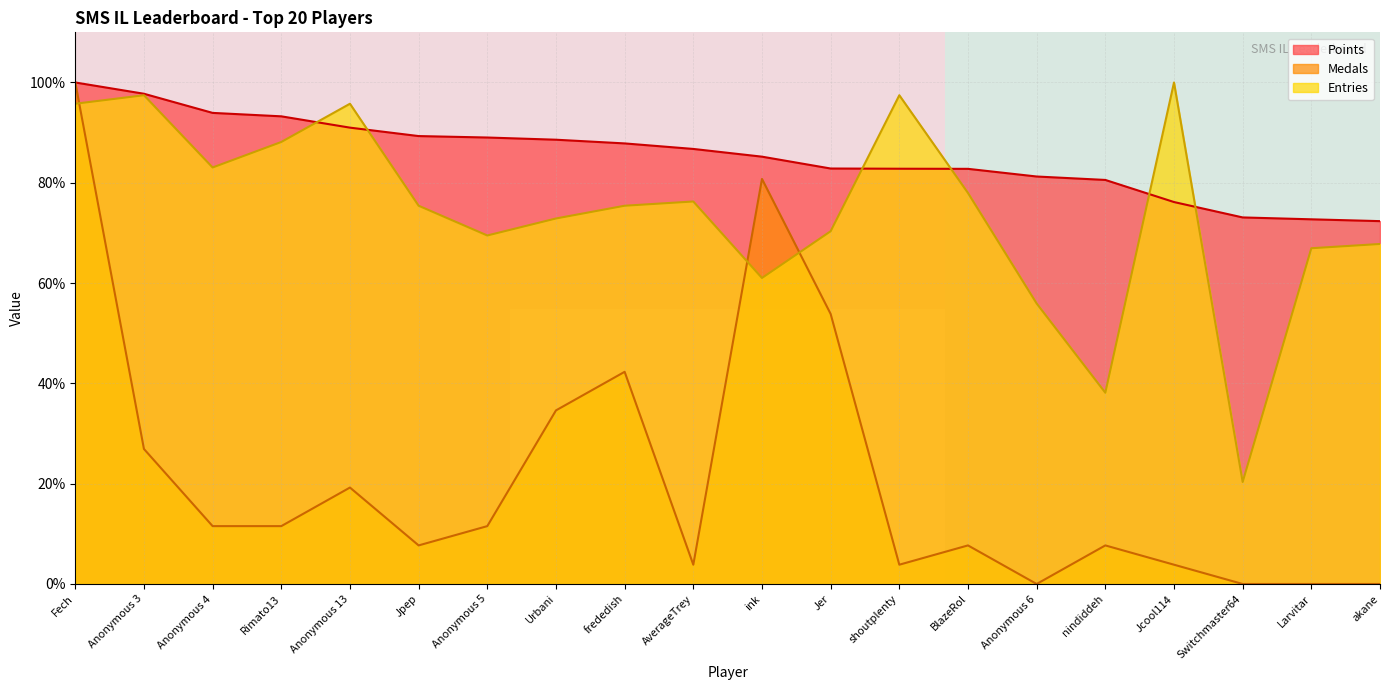

At which label is Medals closest to 50?

Jer